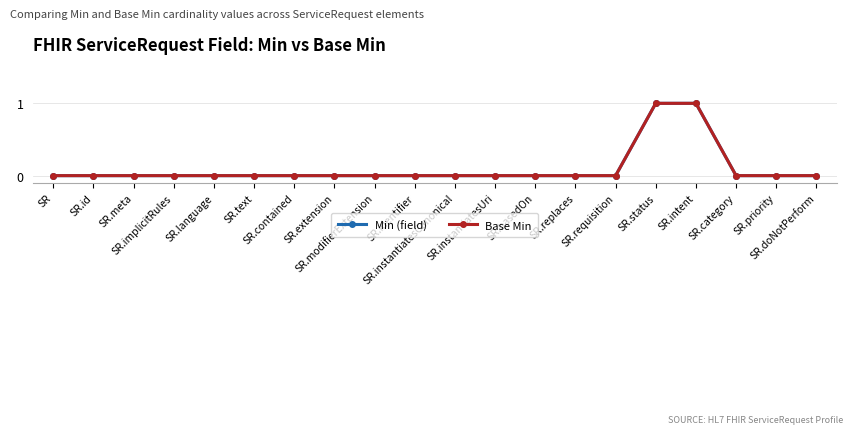

Between SR.category and SR.priority, which series saw the biggest shift?

Min (field)